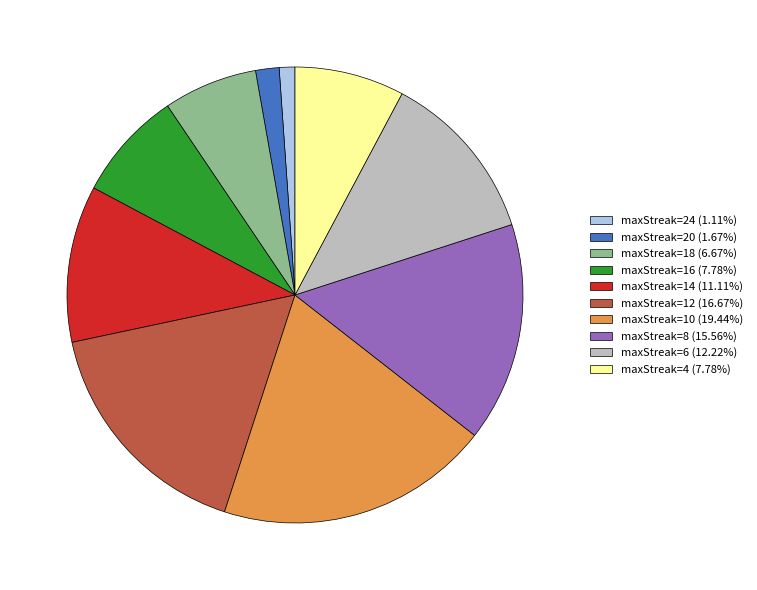

Is the sum of maxStreak=14 (11.11%) and maxStreak=4 (7.78%) greater than half?

No